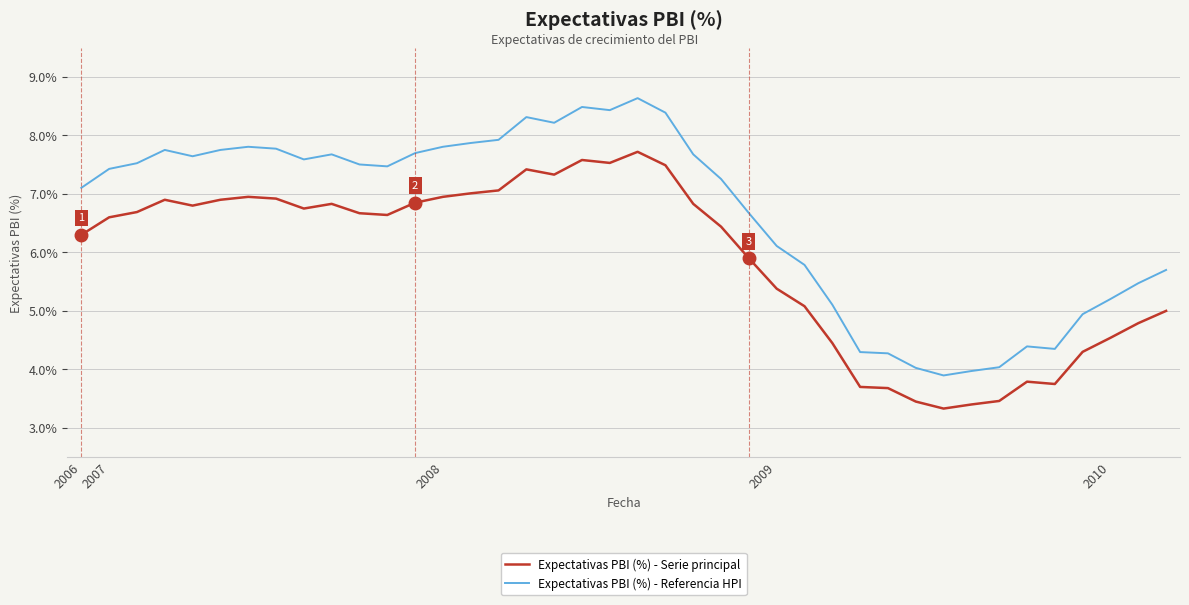

What is the minimum value shown in the chart?

3.3